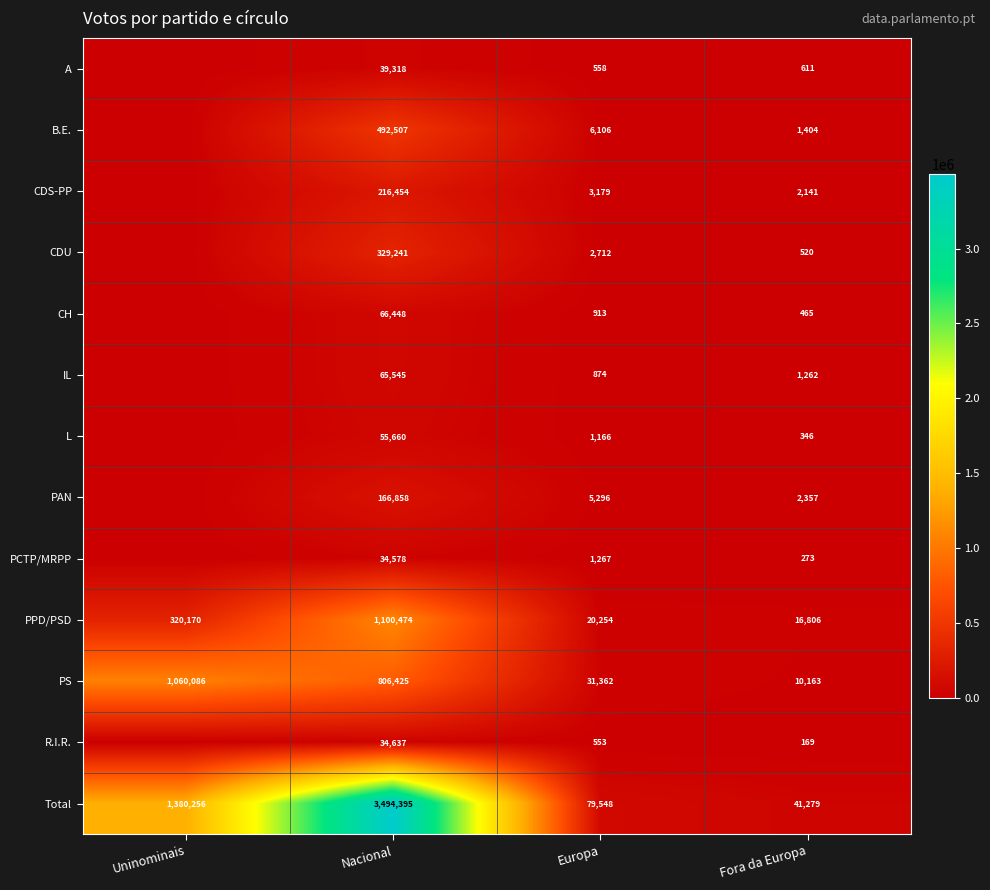

Which series changed the most between Nacional and Fora da Europa?

Total